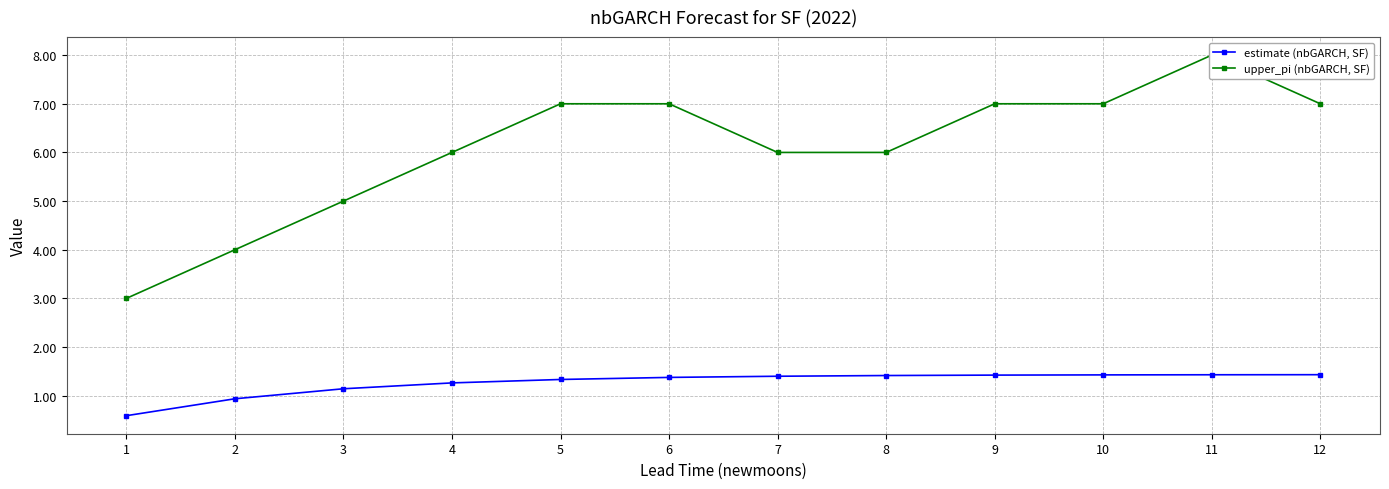

What is the difference between the estimate (nbGARCH, SF) values at 1 and 12?

0.8